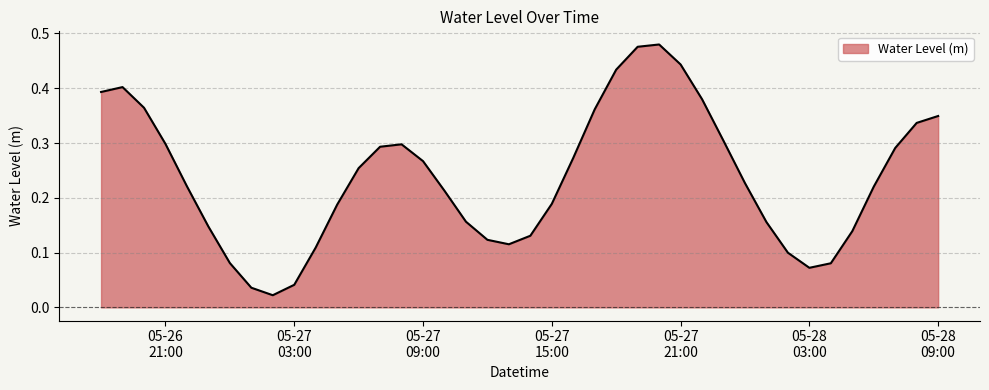

What is the value of the 20th point from the left?

0.1